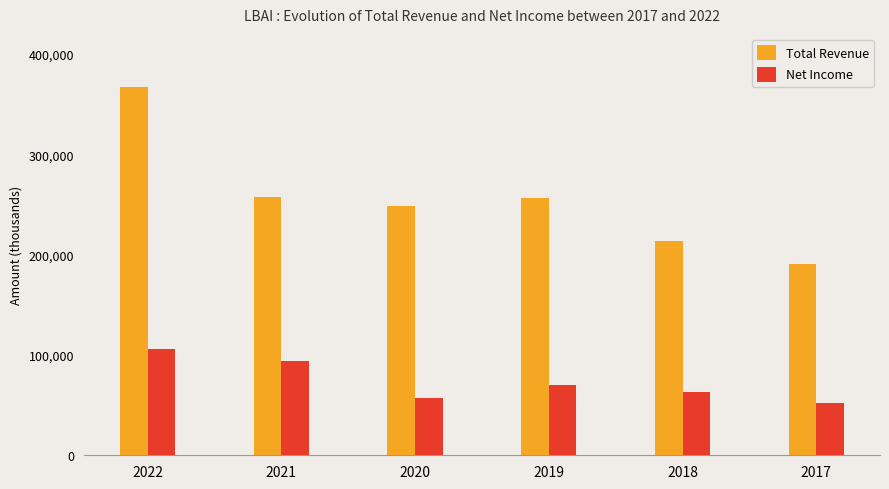

At which category is the sum across all series the highest?

2022